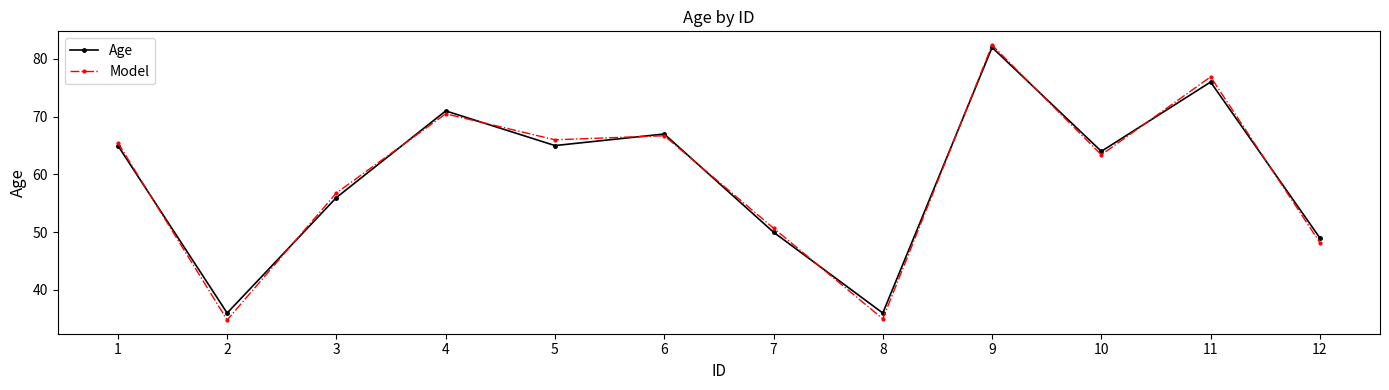

At which category does Model reach its first local valley?

2